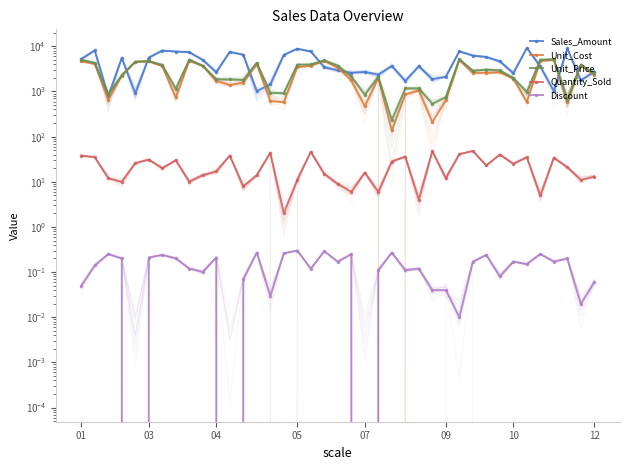

What is the approximate value of Quantity_Sold at 14?

44.0